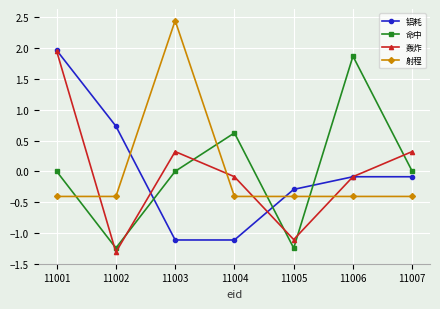

At which label does 铝耗 reach its peak?

11001